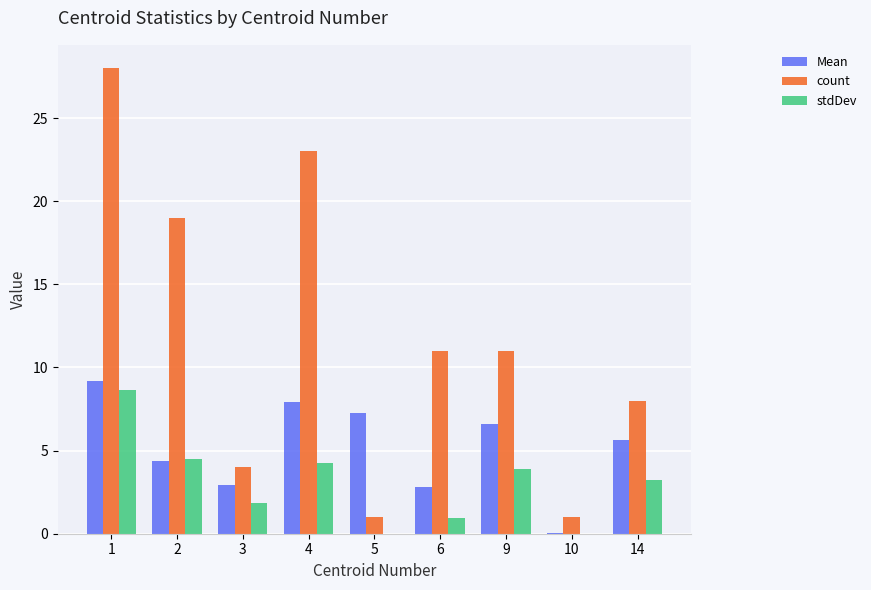

How many groups of bars are there?

9